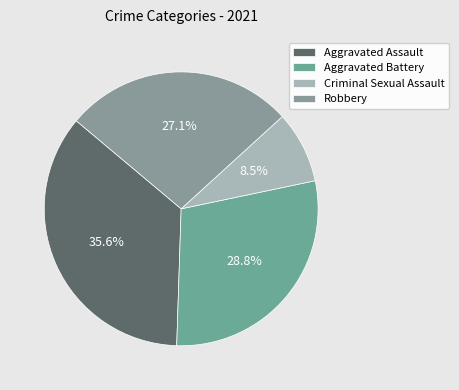

Between Aggravated Assault and Robbery, which is larger?

Aggravated Assault